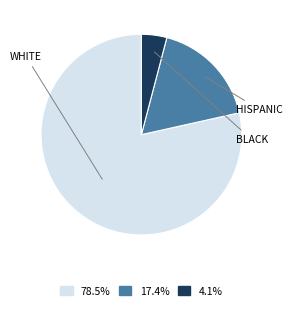

How many segments does this pie chart have?

3